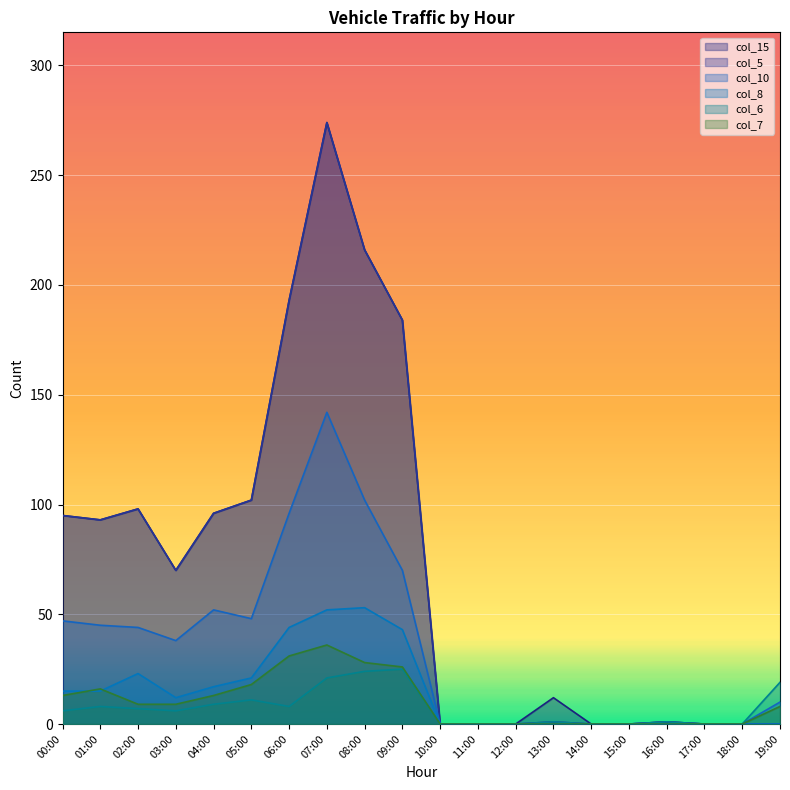

Where is the first local maximum for col_15?

02:00